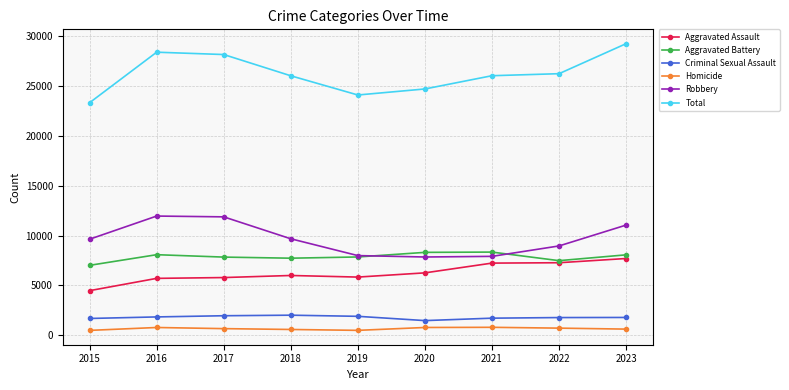

What value does the Aggravated Assault series have at 2017?

5793